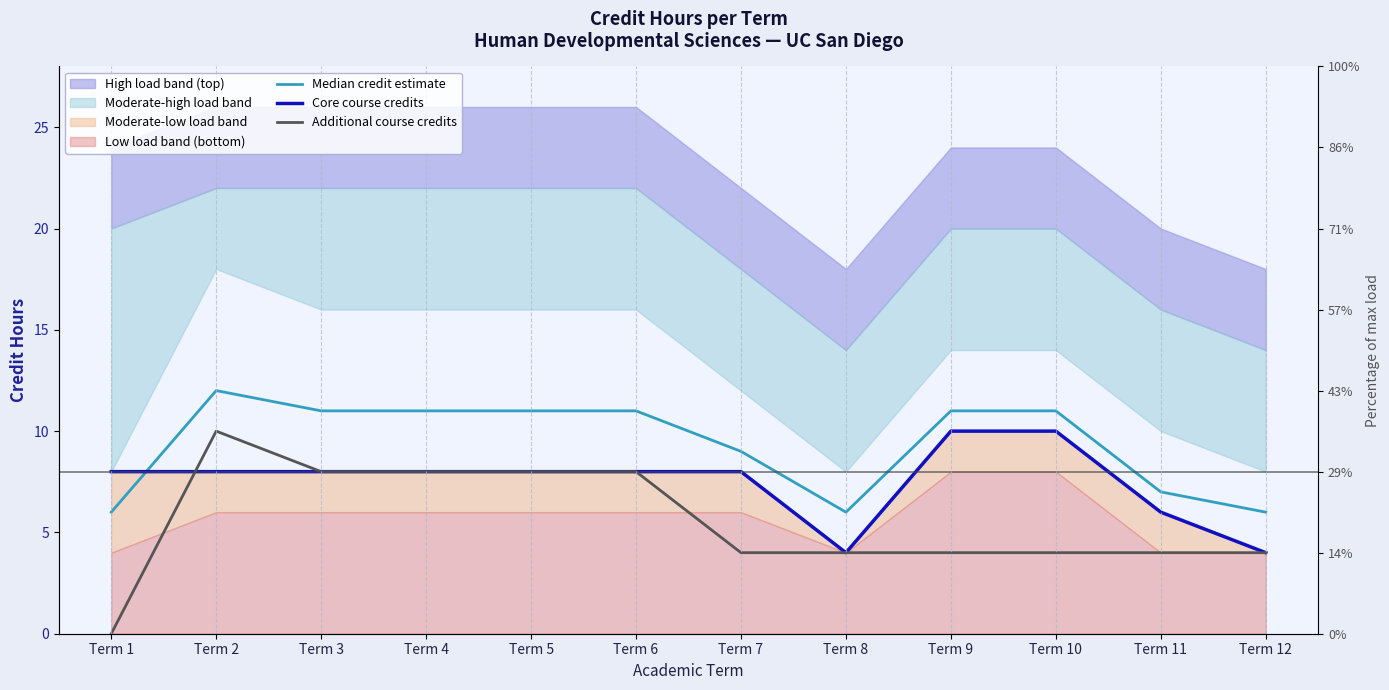

Rank the series at Term 8 from lowest to highest value.

Core course credits, Additional course credits, Median credit estimate